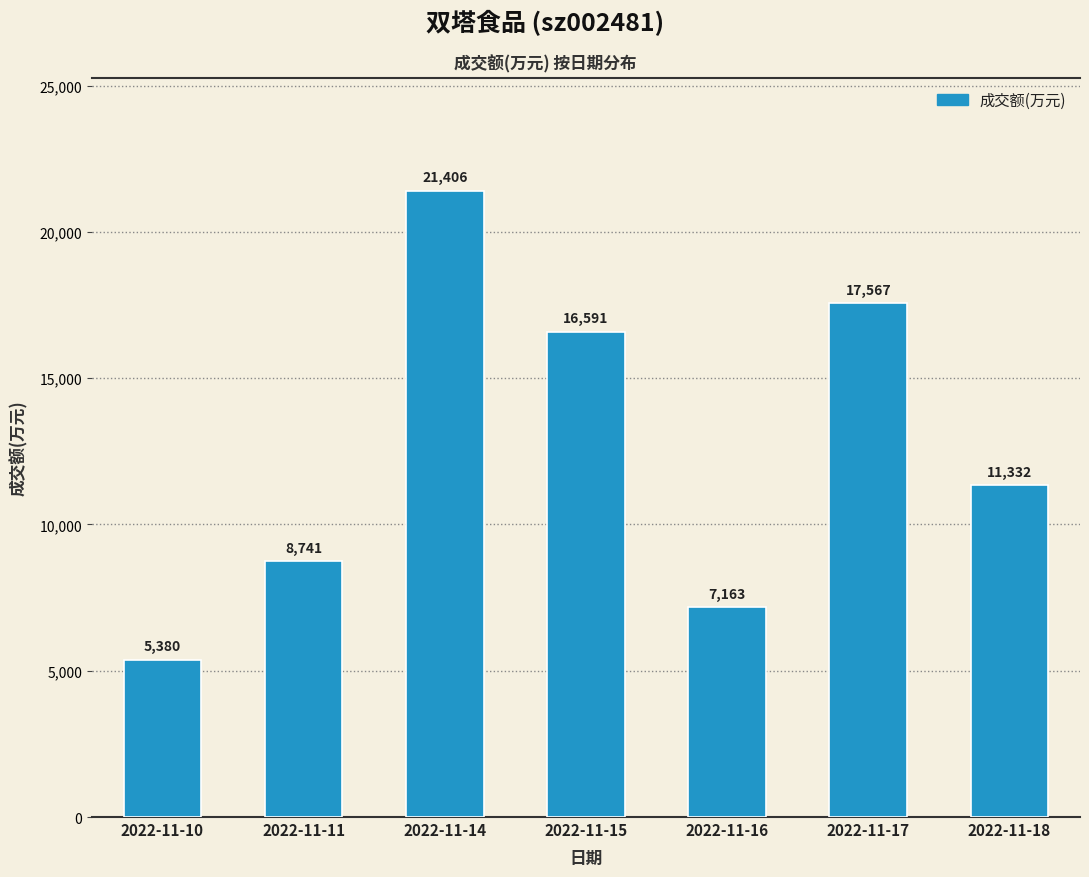

How many data points does each series have?

7